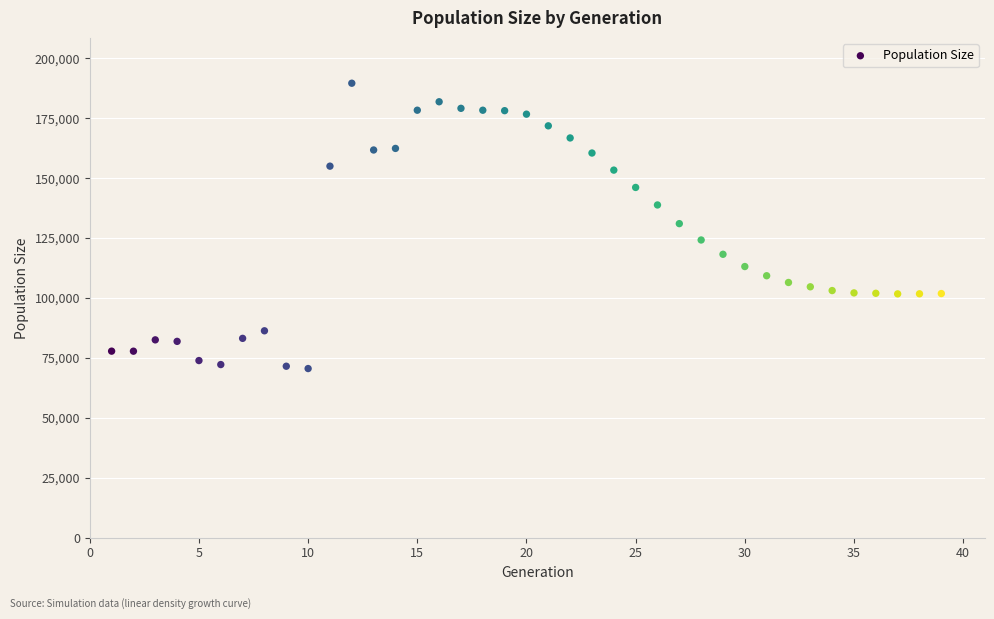

What is the range of Y values (max minus min)?

119045